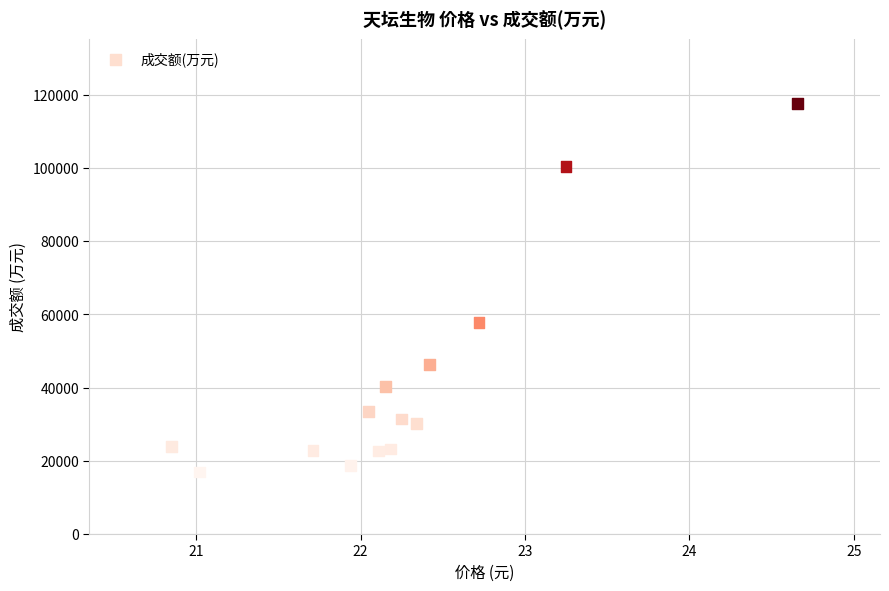

What Y value in the scatter plot is closest to 67249?

57671